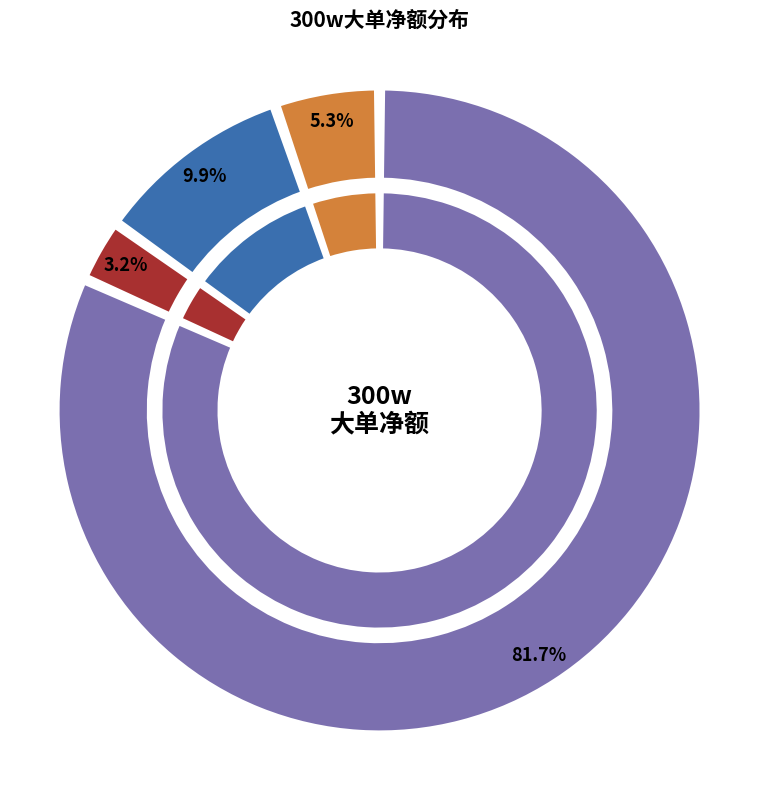

To the nearest percent, what portion does 万华化学 represent?

5%